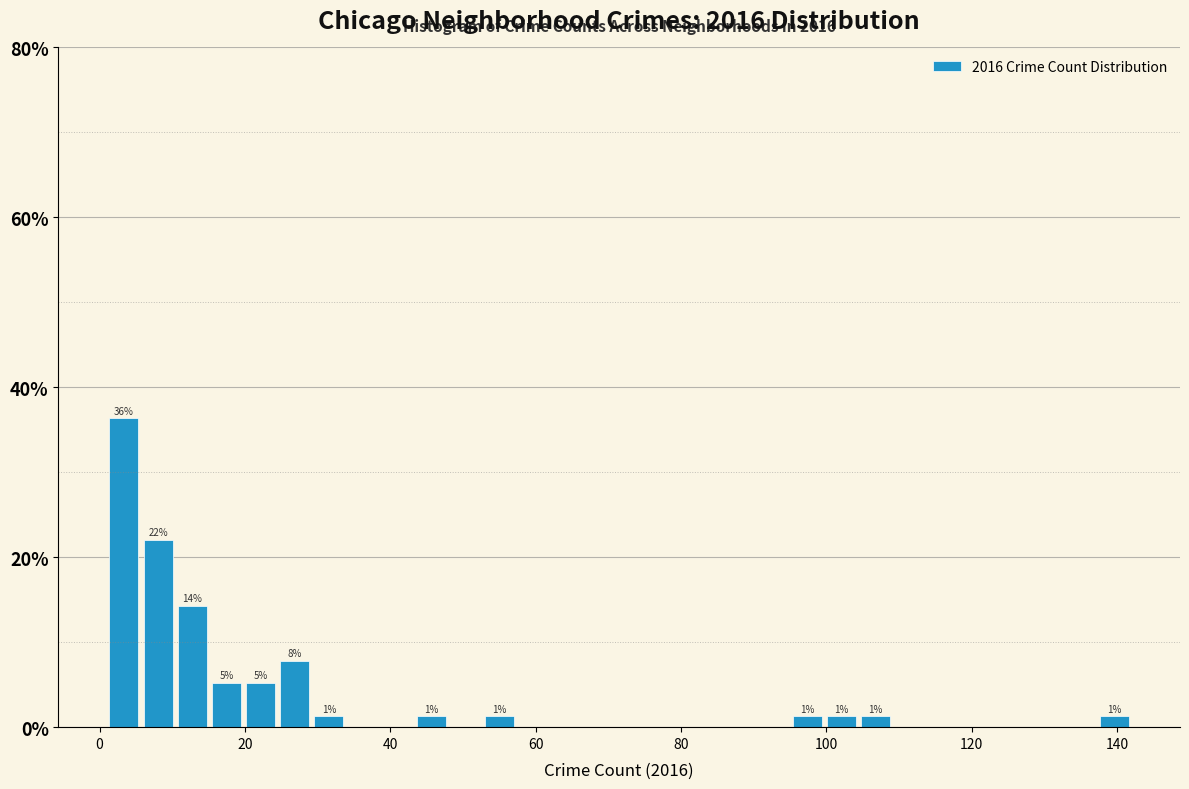

Around what value on the x-axis is the tallest bar? Give the approximate position of its centre, as read against the axis.

4